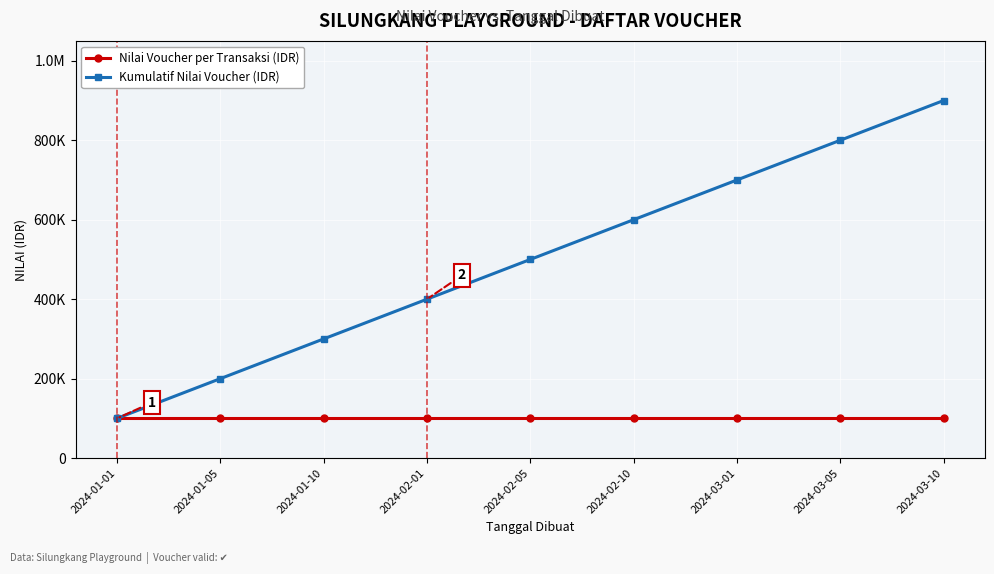

What are all the series names shown in the legend?

Nilai Voucher per Transaksi (IDR), Kumulatif Nilai Voucher (IDR)